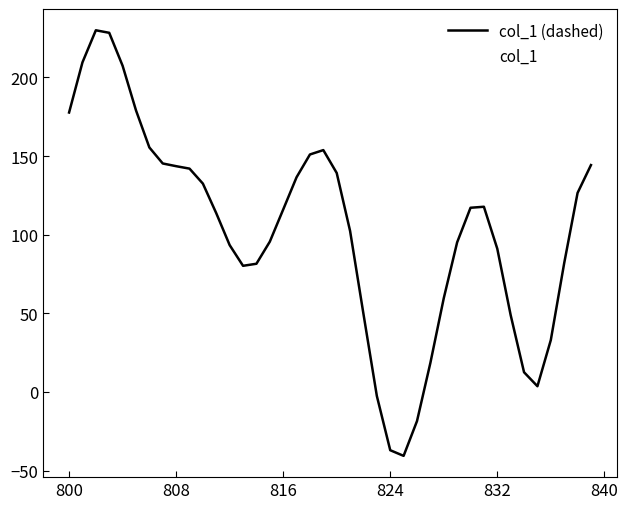

Does the chart have visible grid lines?

No